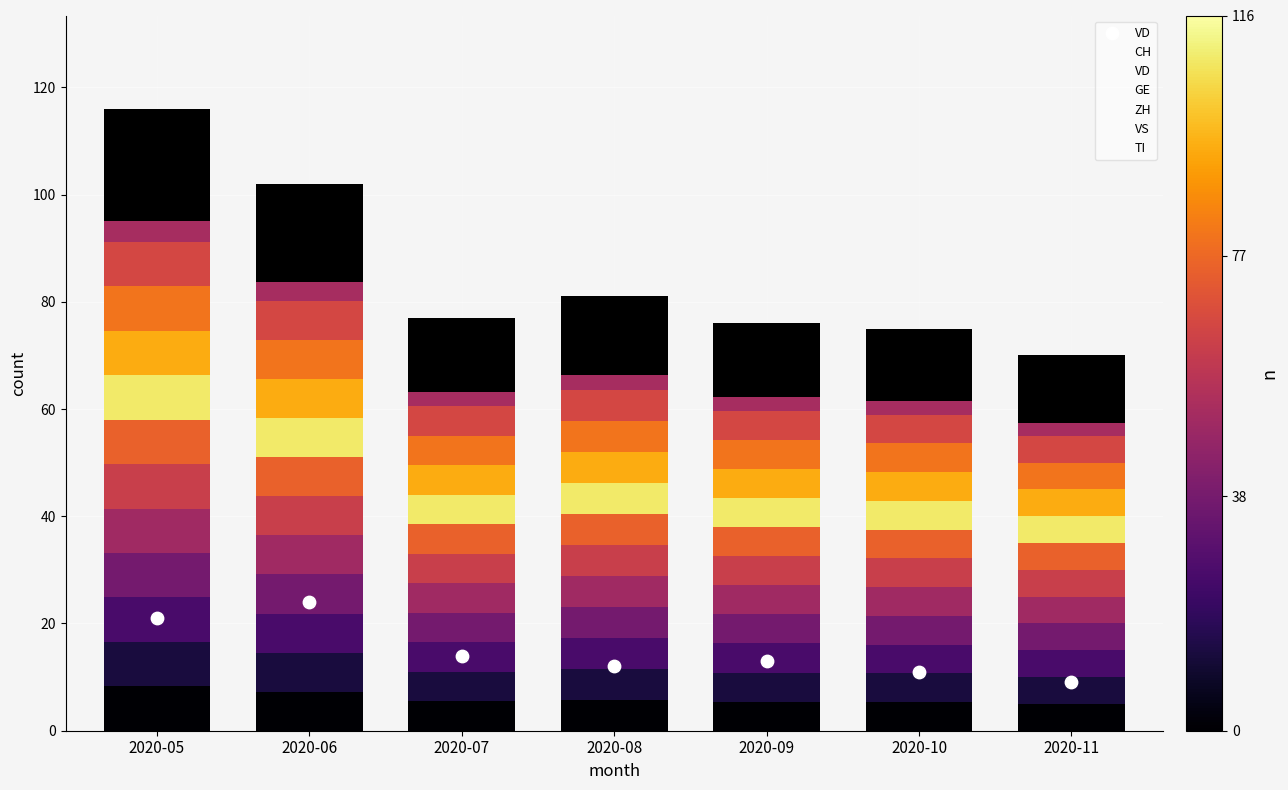

Which series contains the lowest Y value?

GE